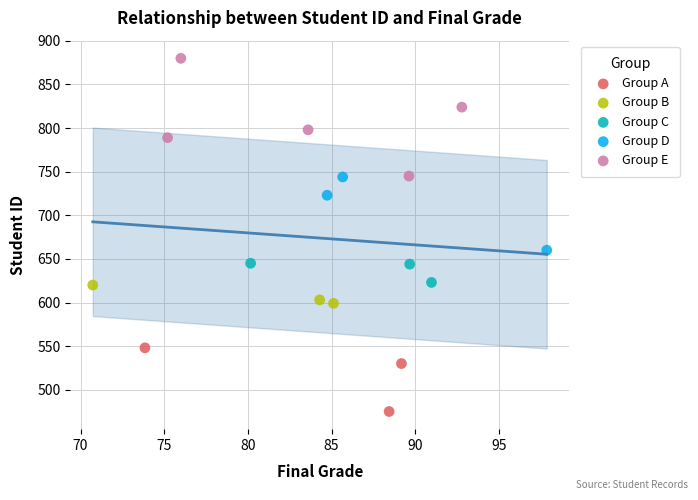

Which series contains the lowest Y value?

Group A